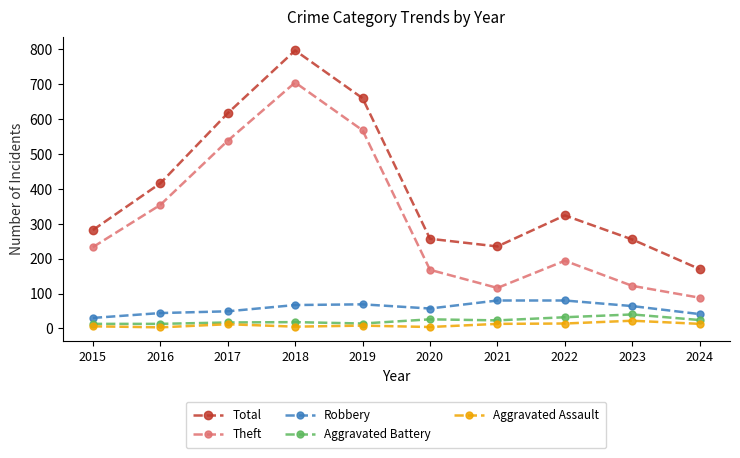

True or false: Theft has a value of 354 at 2016.

True